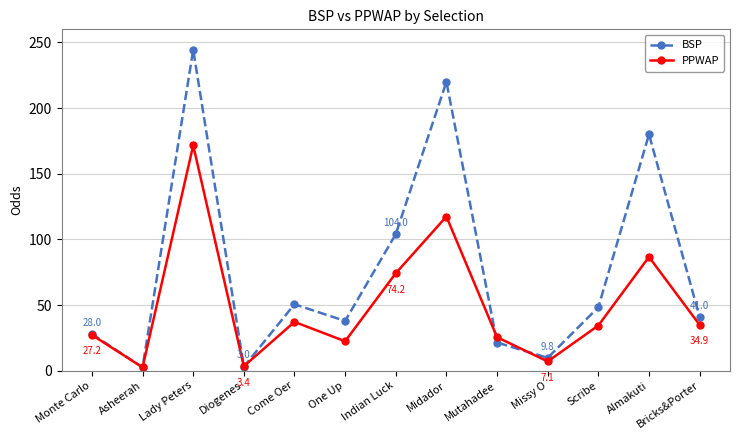

What is the difference between the maximum and second lowest values in the BSP series?

241.5